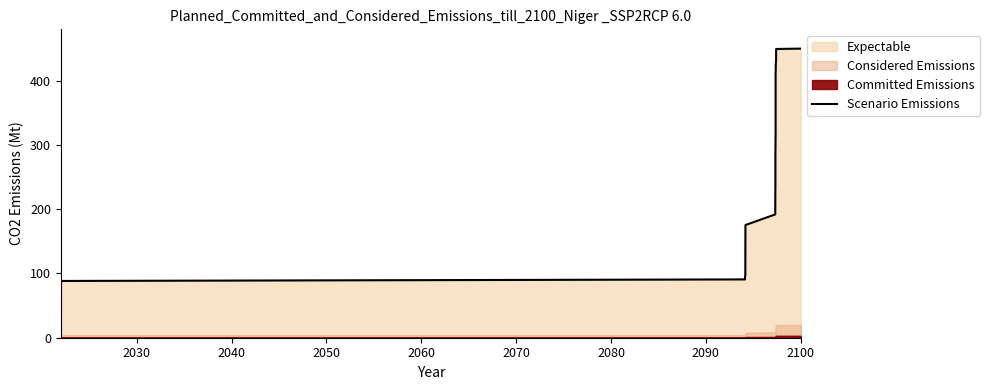

What is the maximum value shown in the chart?

450.0